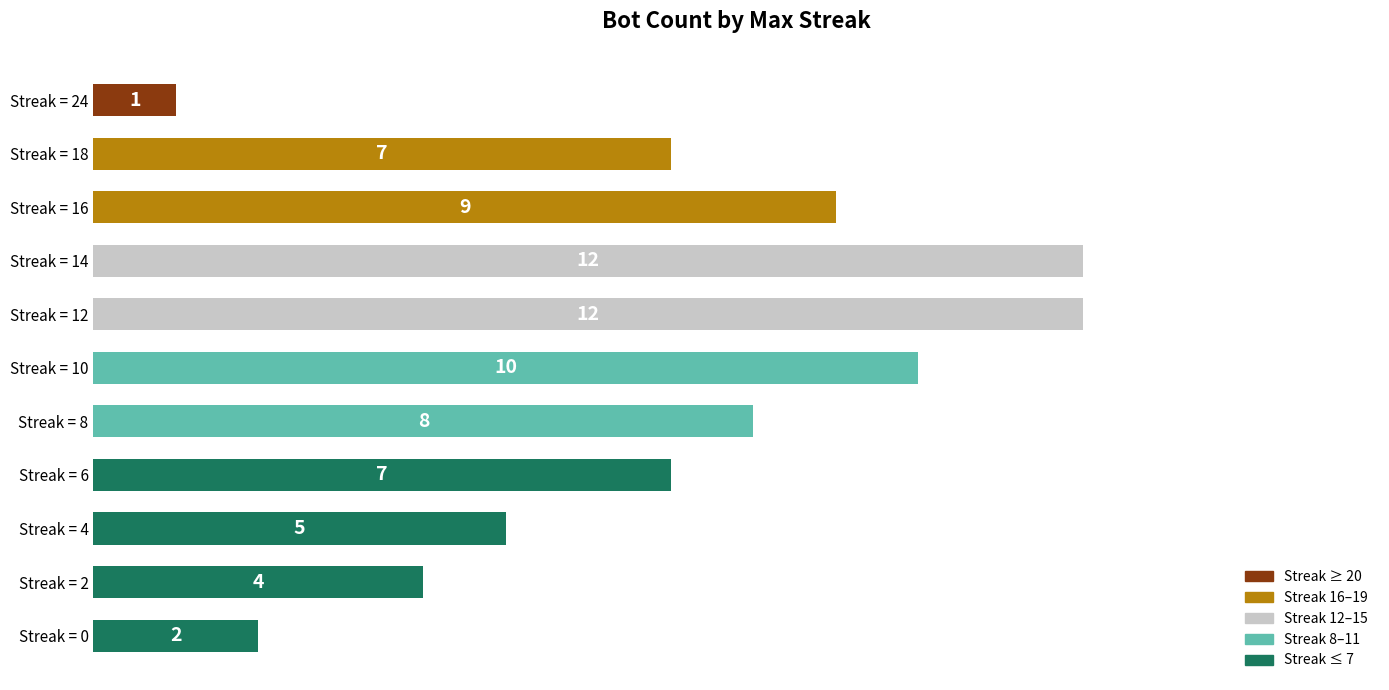

How many bars are there in total?

11